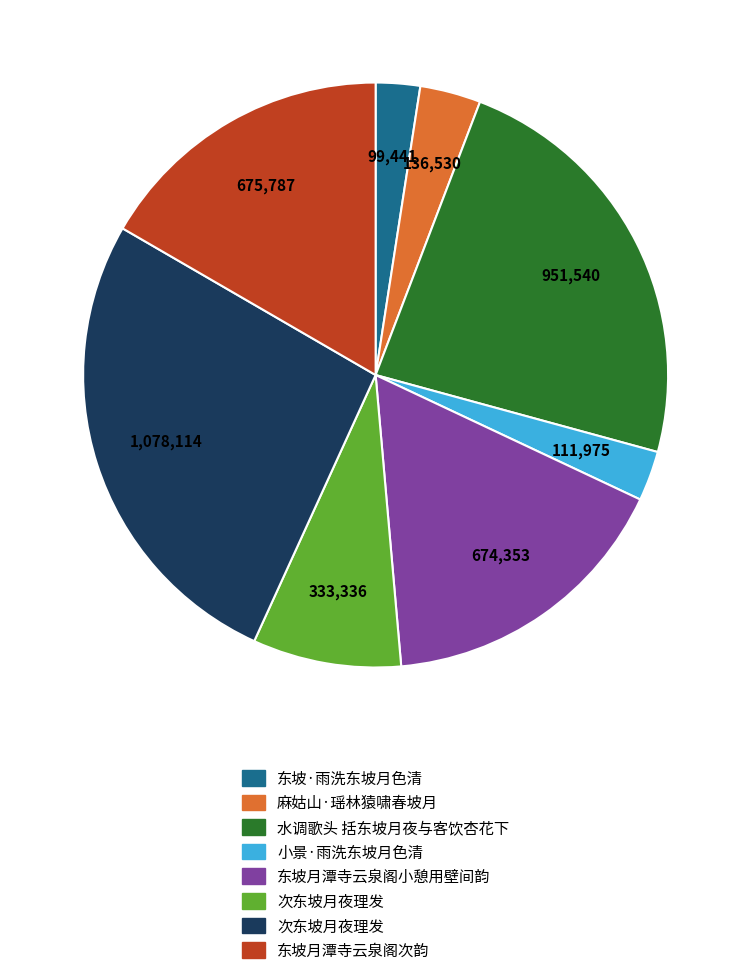

Does any single category account for the majority?

No